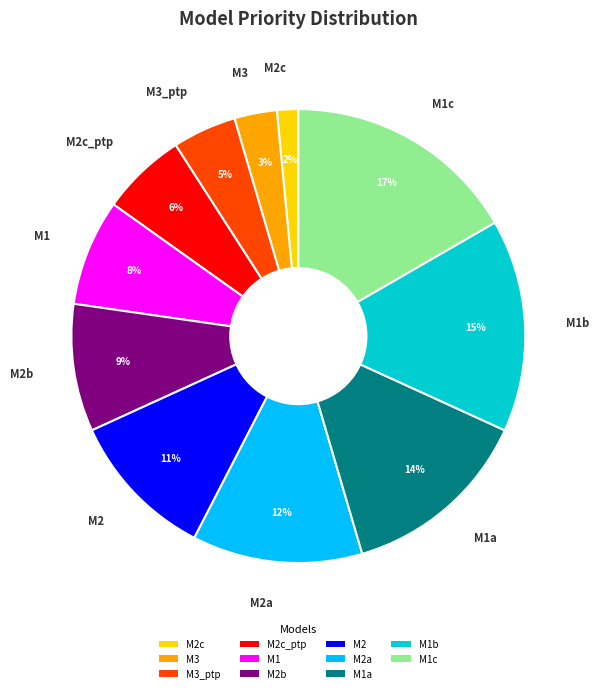

True or false: M1b accounts for 1% of the total.

False